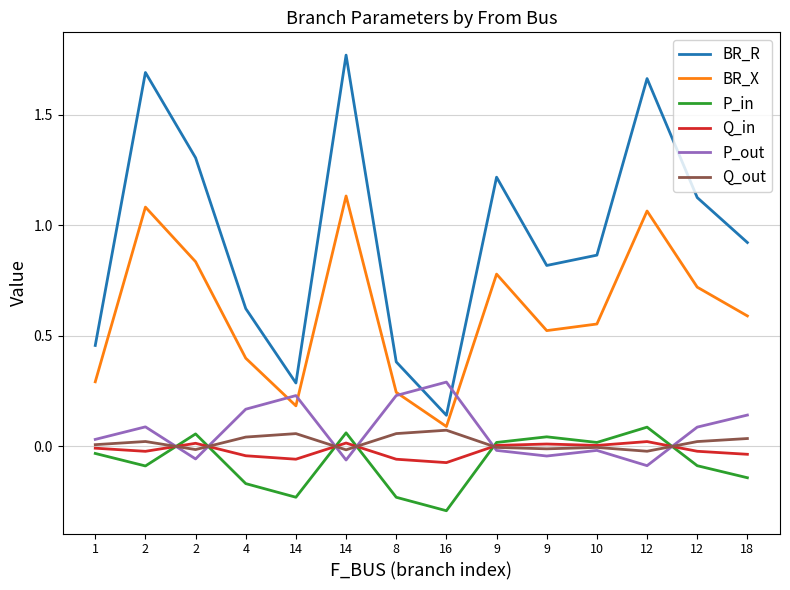

How many values in P_in are below zero?

8